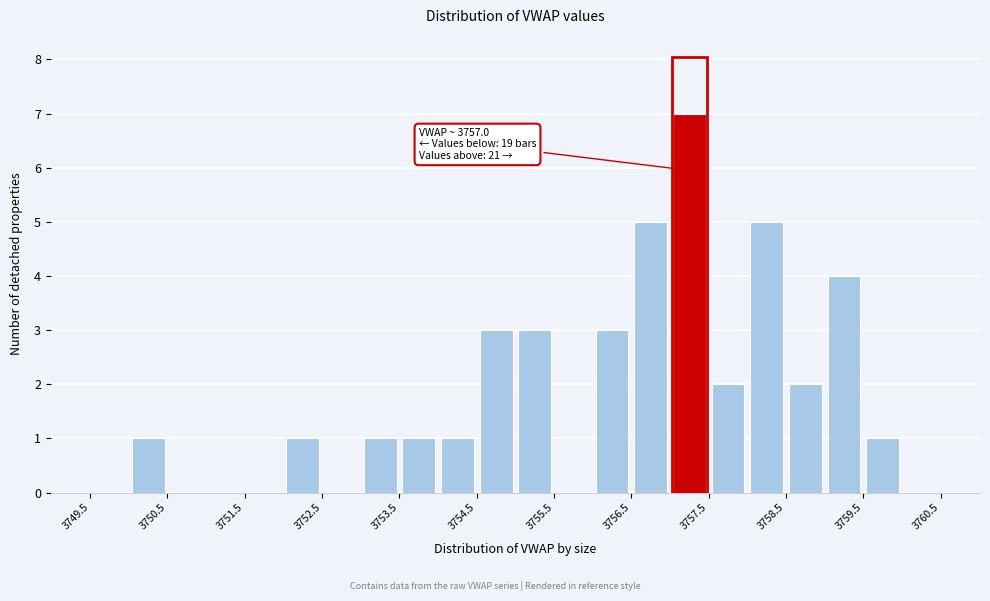

Over which range of the x-axis is the bar tallest?

3757.0 to 3757.5